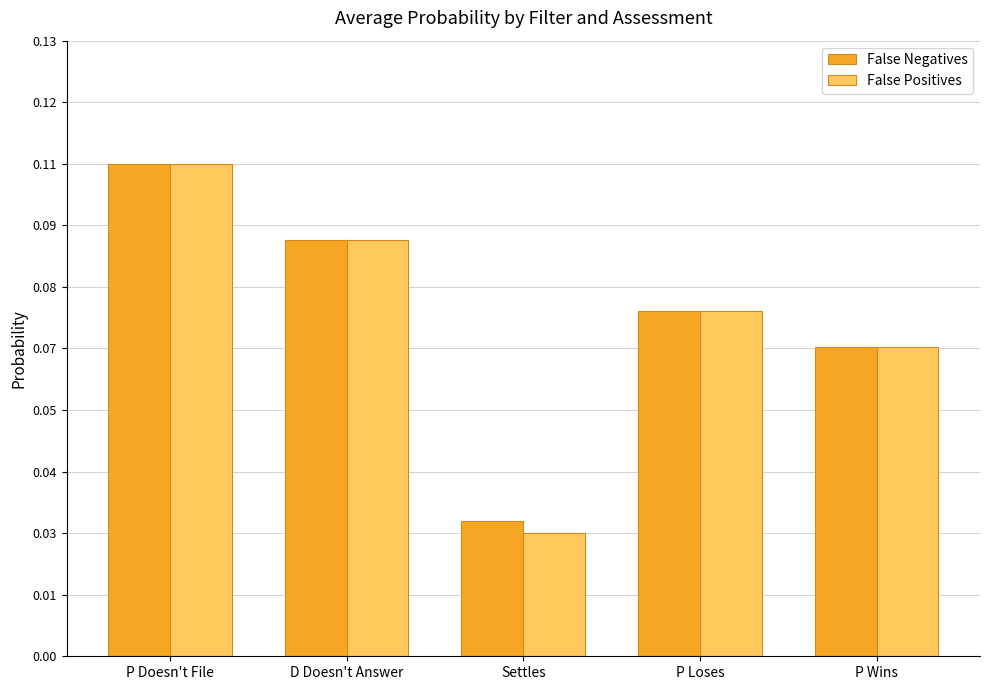

List the series in order of their peak value, highest first.

False Negatives, False Positives